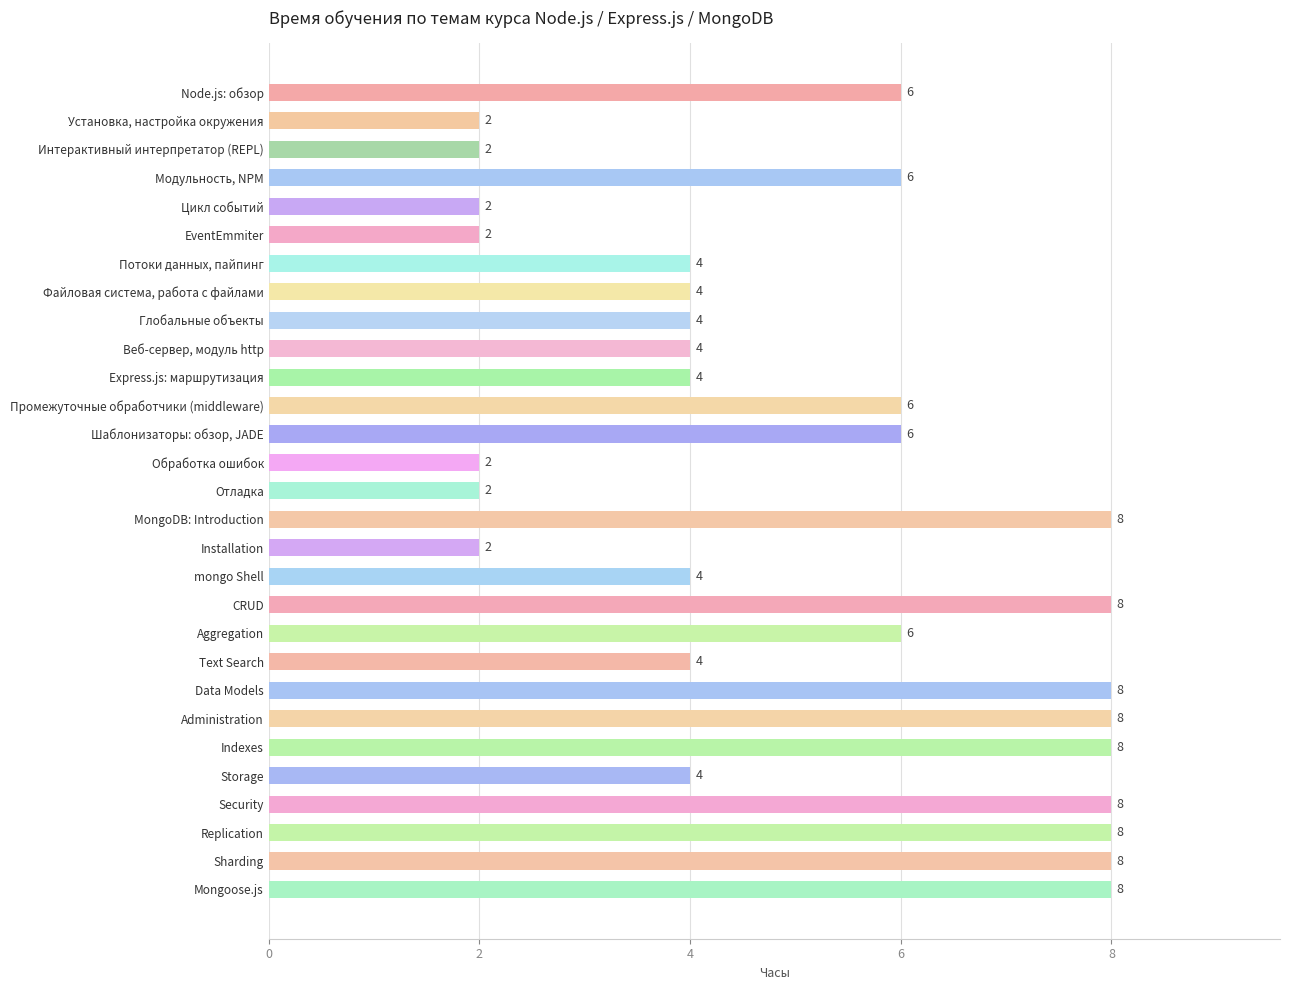

Reading top to bottom, list all the values displayed in this chart.

Node.js: обзор=6	Установка, настройка окружения=2	Интерактивный интерпретатор (REPL)=2	Модульность, NPM=6	Цикл событий=2	EventEmmiter=2	Потоки данных, пайпинг=4	Файловая система, работа с файлами=4	Глобальные объекты=4	Веб-сервер, модуль http=4	Express.js: маршрутизация=4	Промежуточные обработчики (middleware)=6	Шаблонизаторы: обзор, JADE=6	Обработка ошибок=2	Отладка=2	MongoDB: Introduction=8	Installation=2	mongo Shell=4	CRUD=8	Aggregation=6	Text Search=4	Data Models=8	Administration=8	Indexes=8	Storage=4	Security=8	Replication=8	Sharding=8	Mongoose.js=8